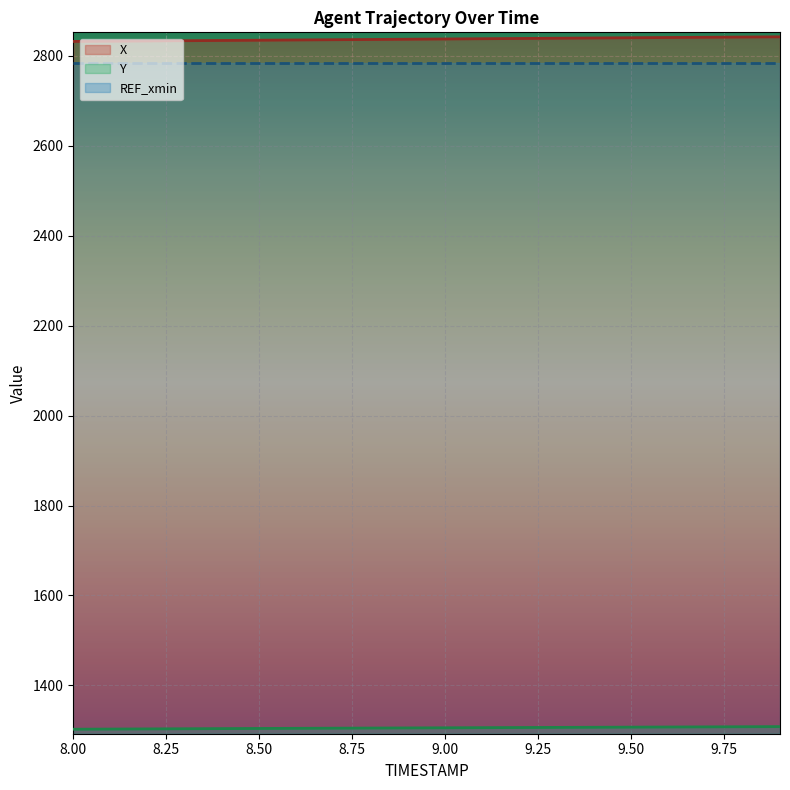

What is the label of the 5th point from the right?

9.5